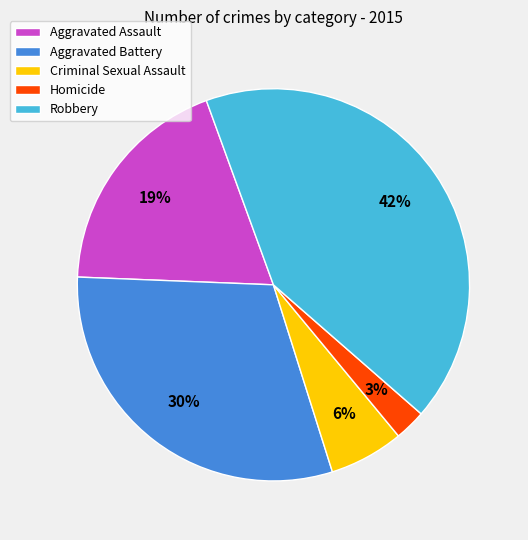

Does any single category account for the majority?

No